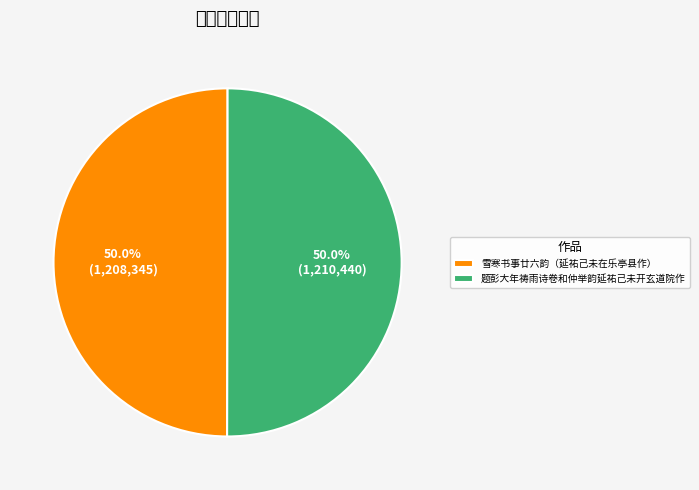

What portion of the pie excludes 题彭大年祷雨诗卷和仲举韵延祐己未开玄道院作?

50.0%